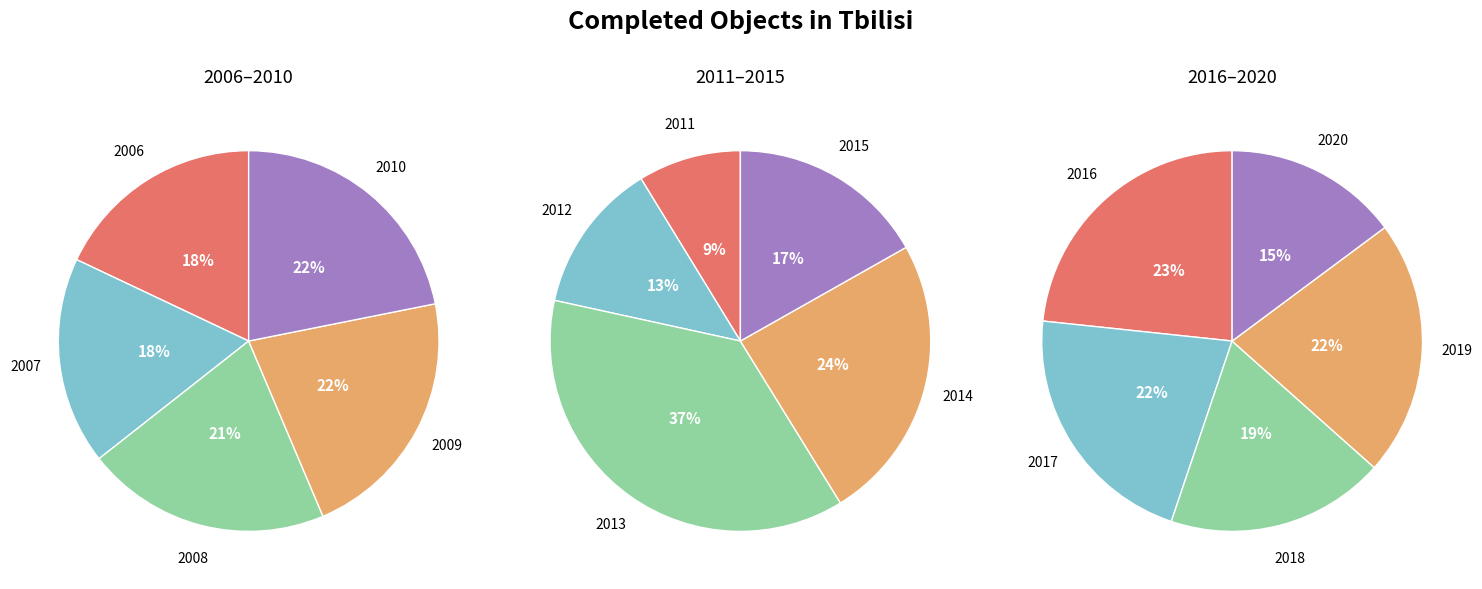

Combined, do 2012 and 2006 account for over 50%?

No